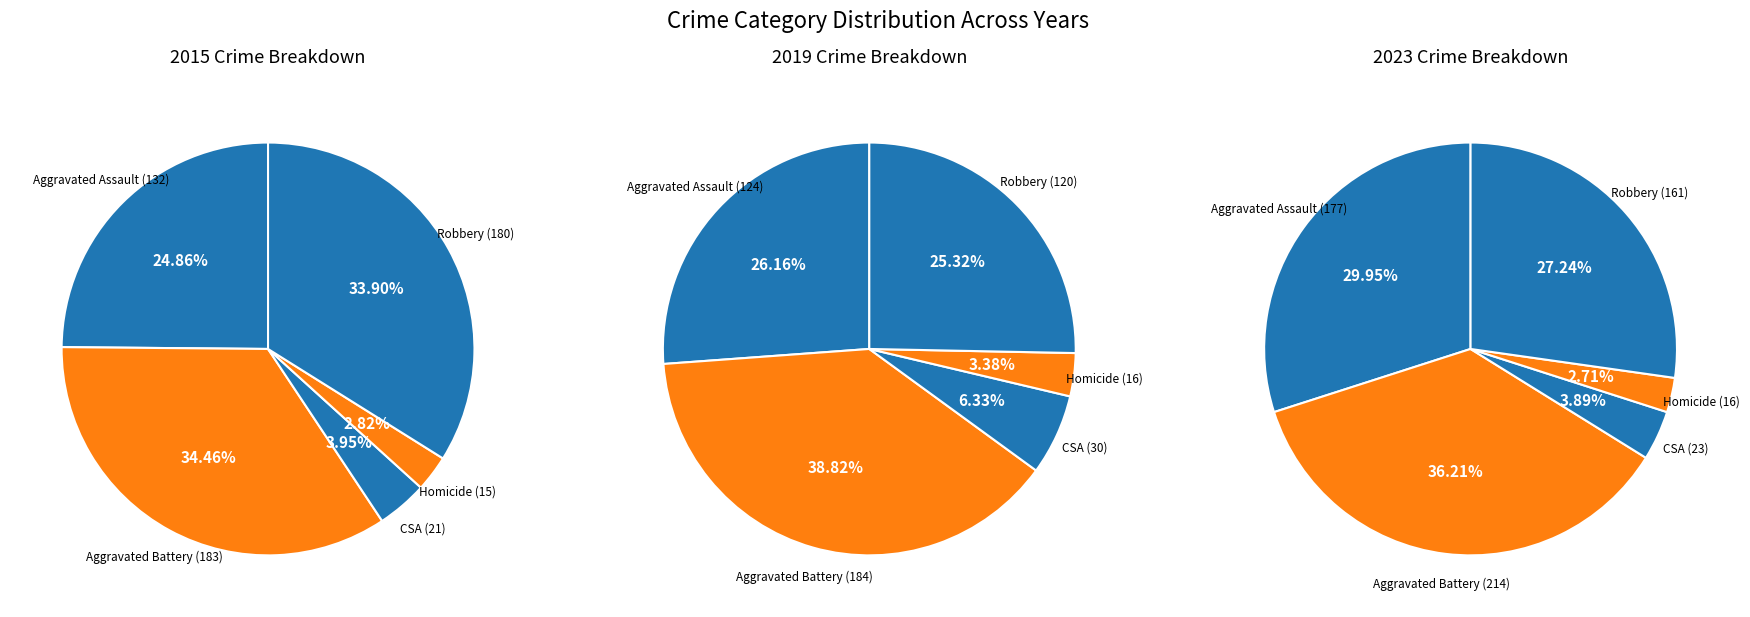

Do Aggravated Battery and Aggravated Assault together represent more than half of the pie?

Yes